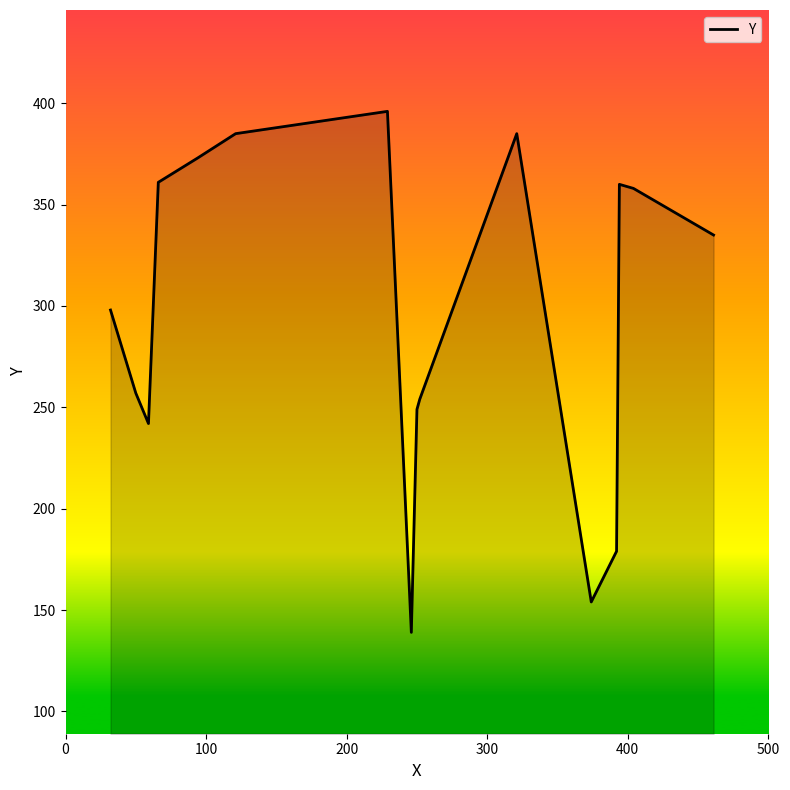

What is the difference between the maximum and minimum values?

257